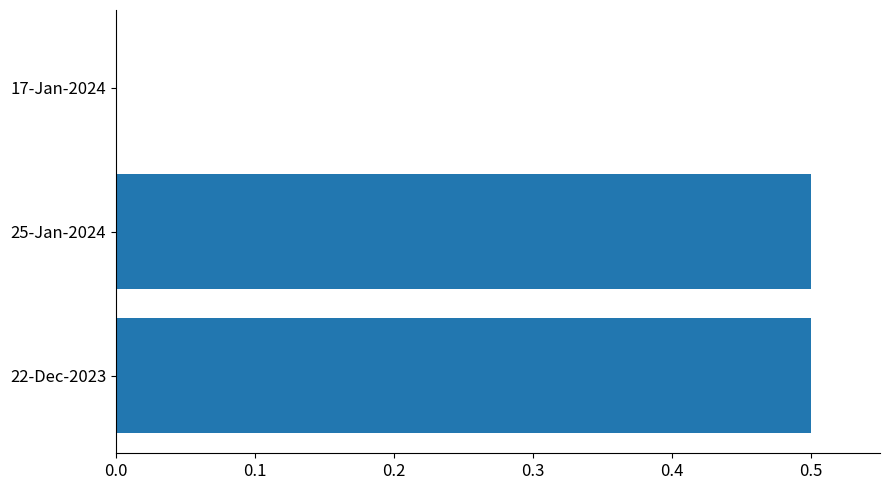

What is the sum of all values?

1.0